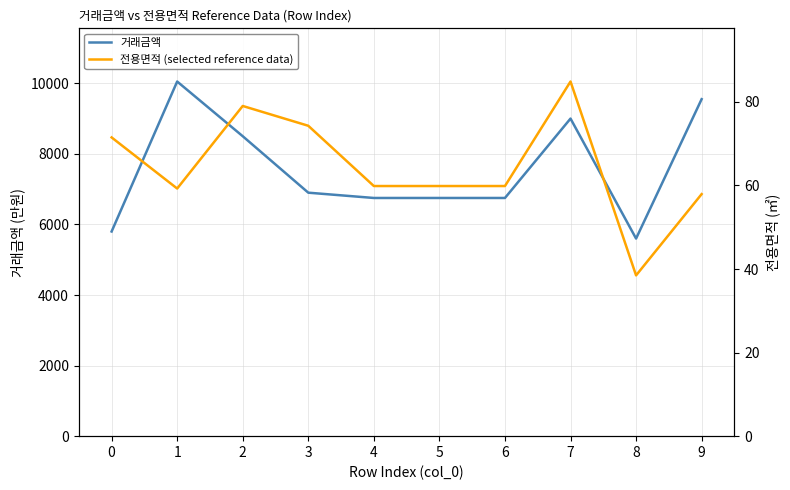

What is the highest value of the 거래금액 series?

10050